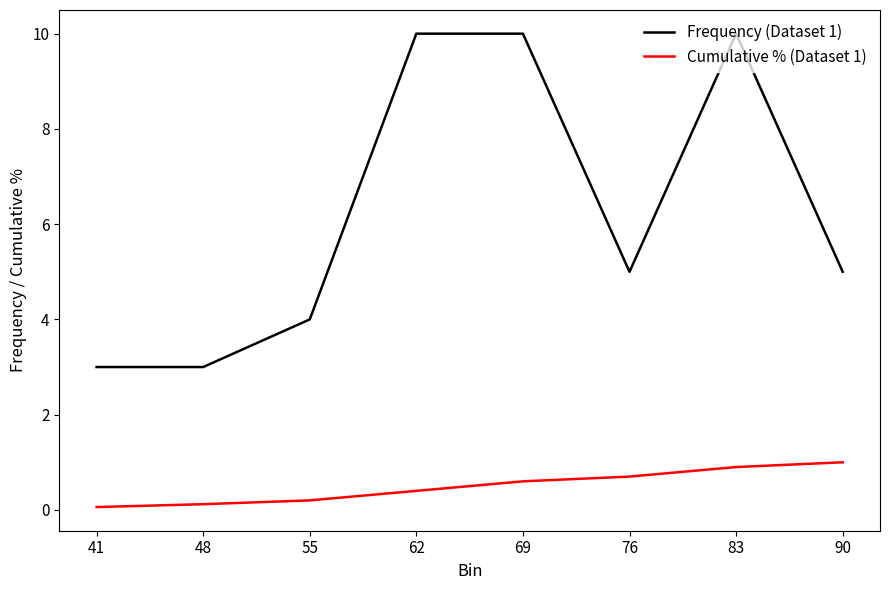

True or false: Frequency (Dataset 1) and Cumulative % (Dataset 1) intersect in this chart.

False